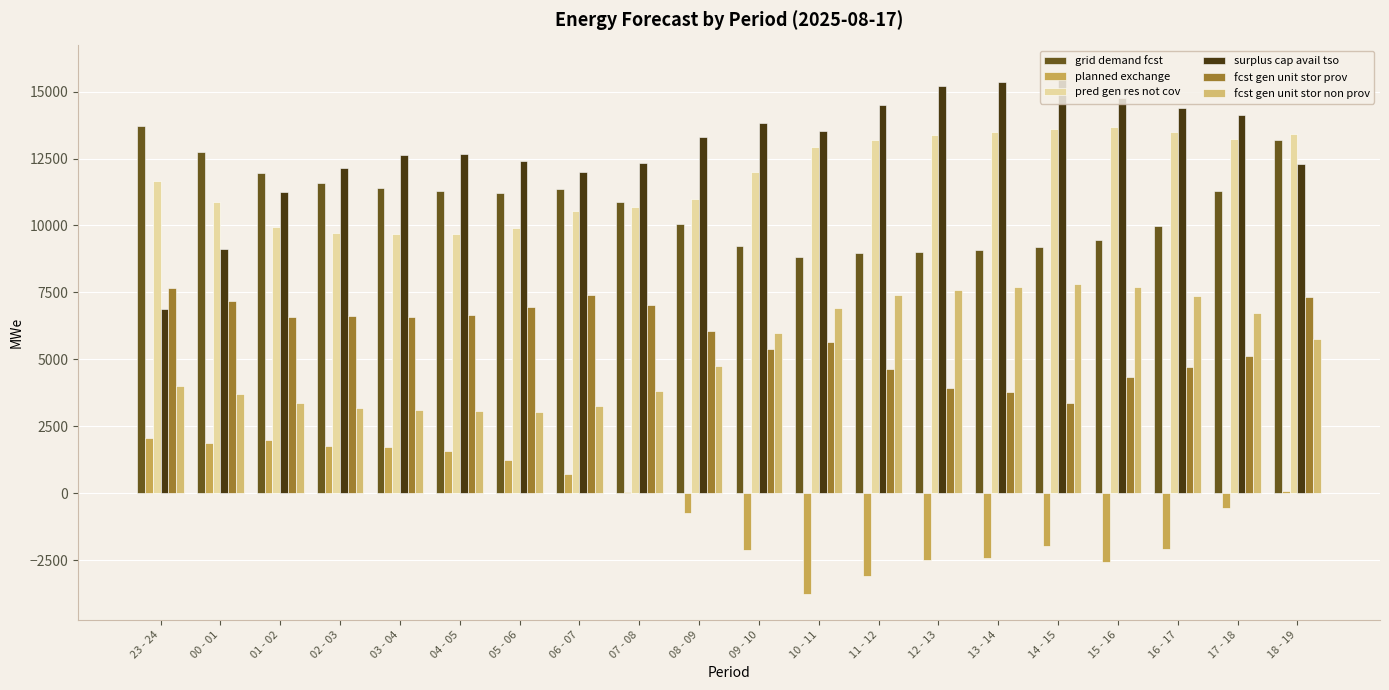

Rank the categories by fcst gen unit stor non prov value from highest to lowest.

14 - 15, 15 - 16, 13 - 14, 12 - 13, 11 - 12, 16 - 17, 10 - 11, 17 - 18, 09 - 10, 18 - 19, 08 - 09, 23 - 24, 07 - 08, 00 - 01, 01 - 02, 06 - 07, 02 - 03, 03 - 04, 04 - 05, 05 - 06